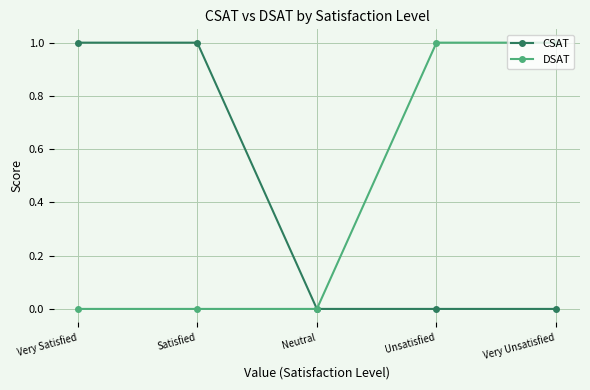

How many DSAT values are between 0 and 1?

5